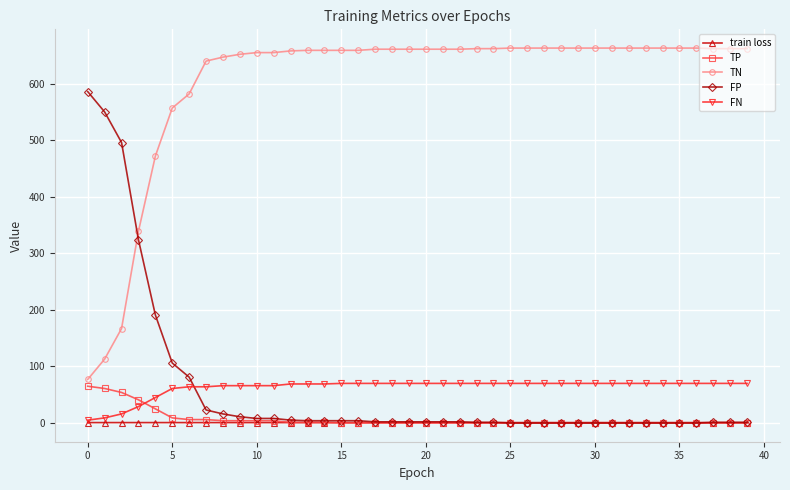

Does the chart have visible grid lines?

Yes